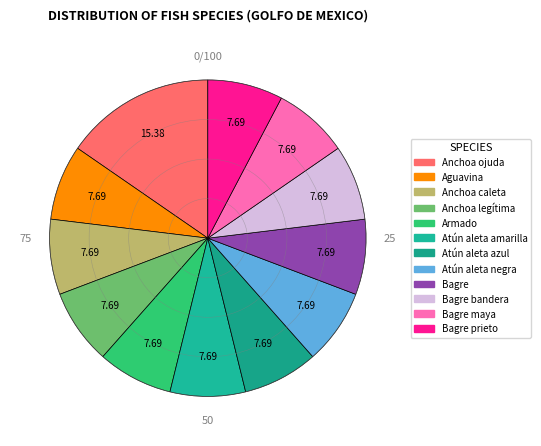

Combined, do Atún aleta amarilla and Anchoa legítima account for over 50%?

No